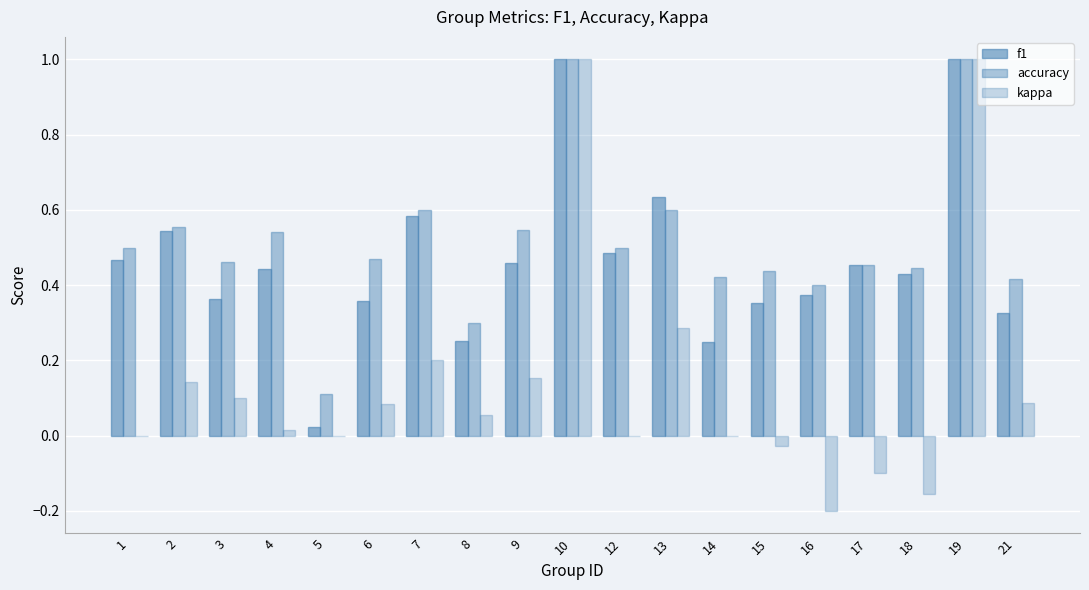

At which label does f1 reach its minimum?

5